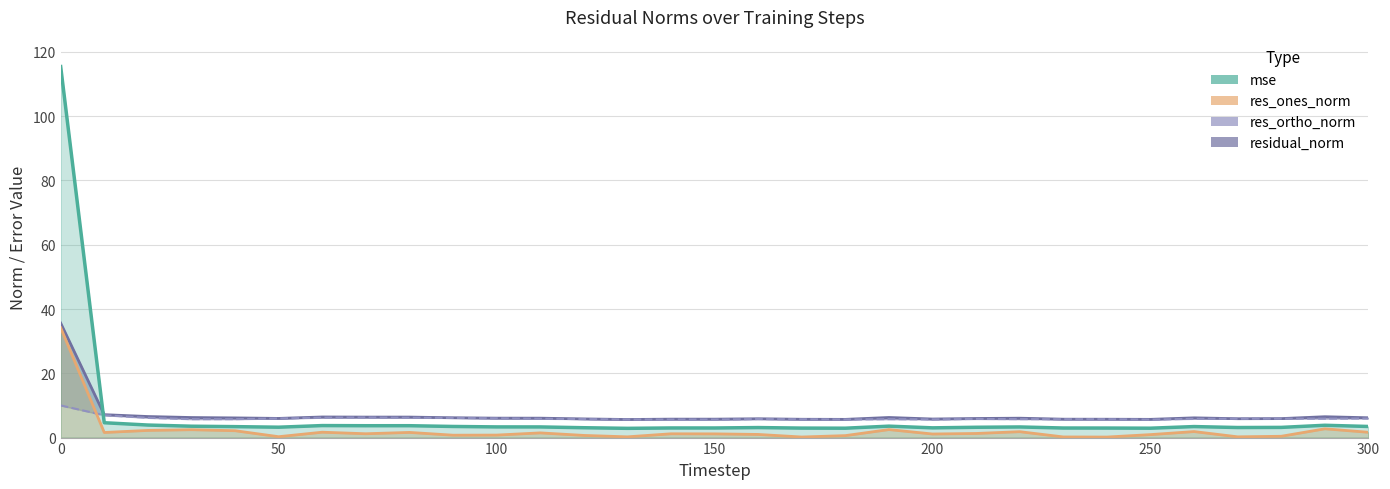

How many interior local valleys does the res_ones_norm series have?

9